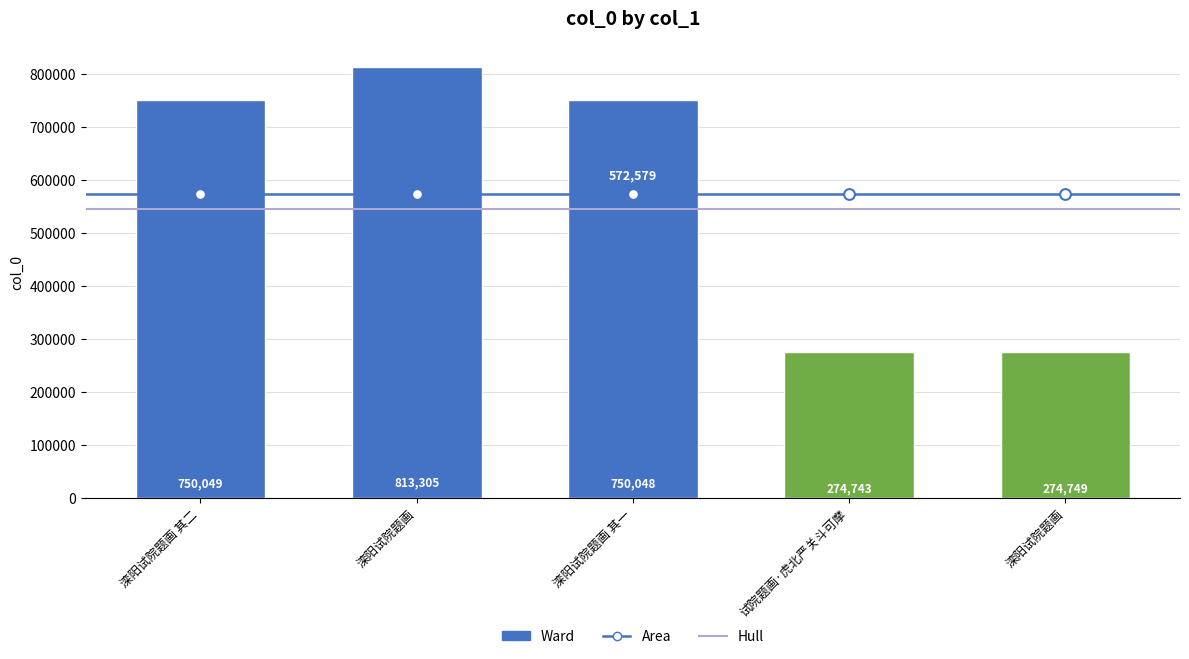

Approximately how many times larger is the value at 滦阳试院题画 compared to 滦阳试院题画 其二?

0.4